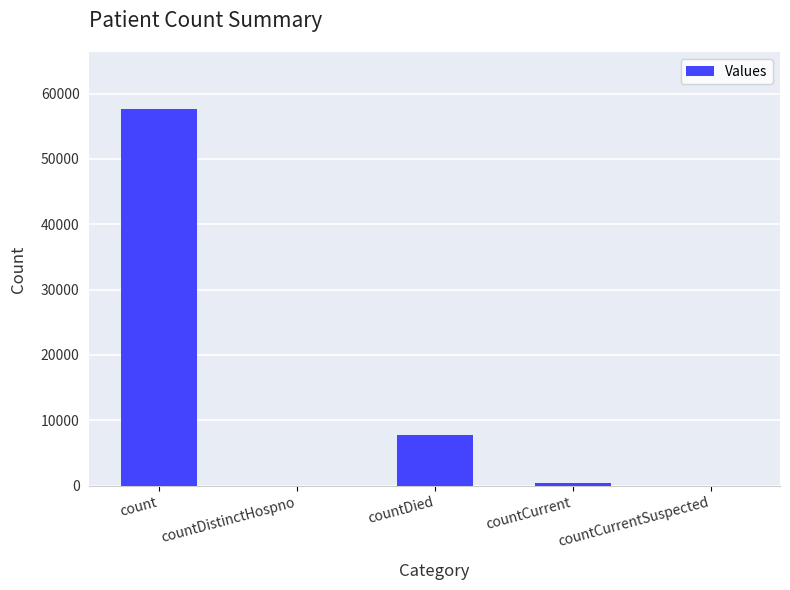

What is the change in value from countDied to countCurrentSuspected?

-7766